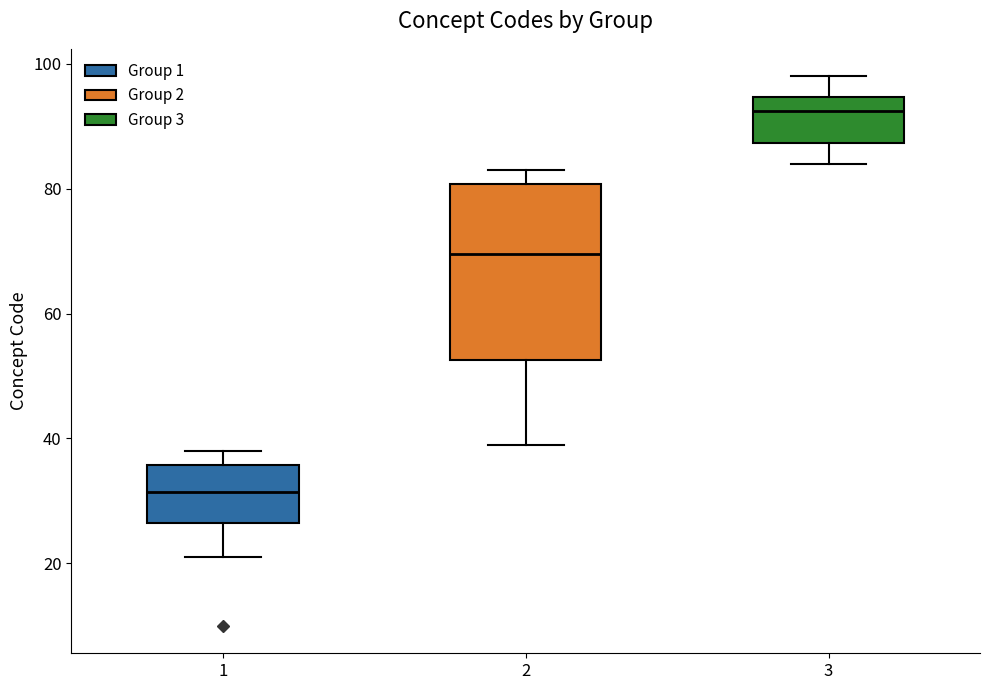

Which box has the lowest median line?

1